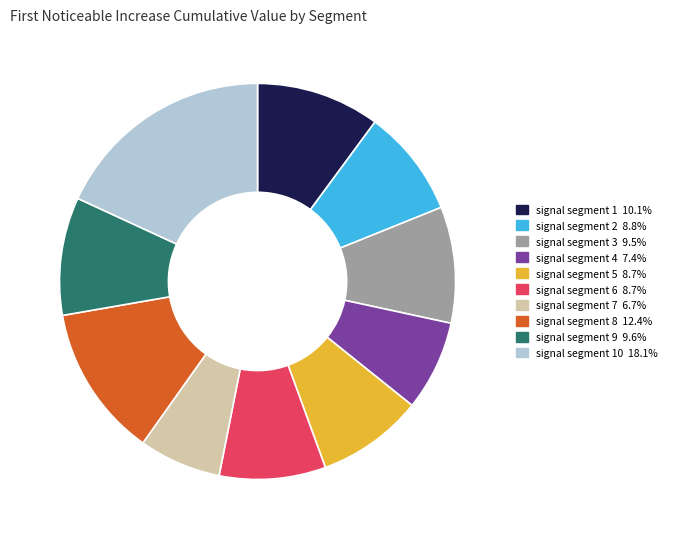

Is there any slice that represents more than half of the pie?

No